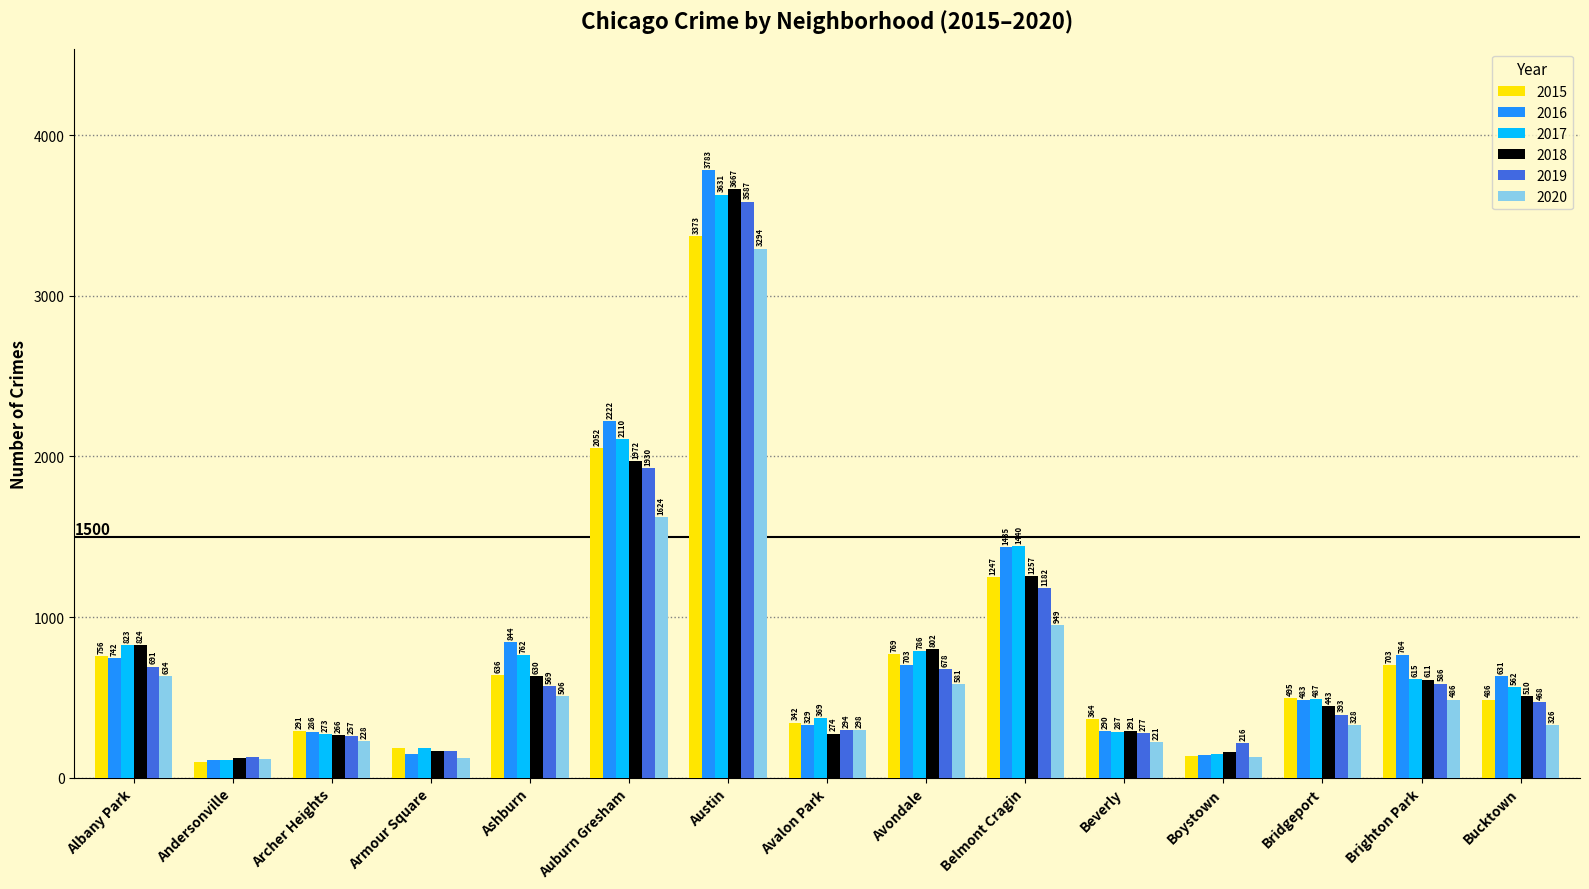

Where is 2019 nearest to the value 1858?

Auburn Gresham